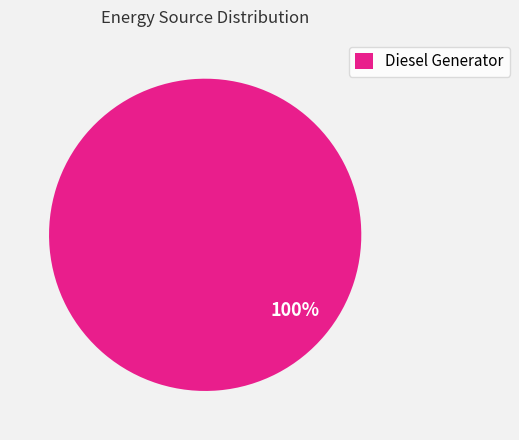

The Diesel Generator slice represents 100% of the pie. True or false?

True